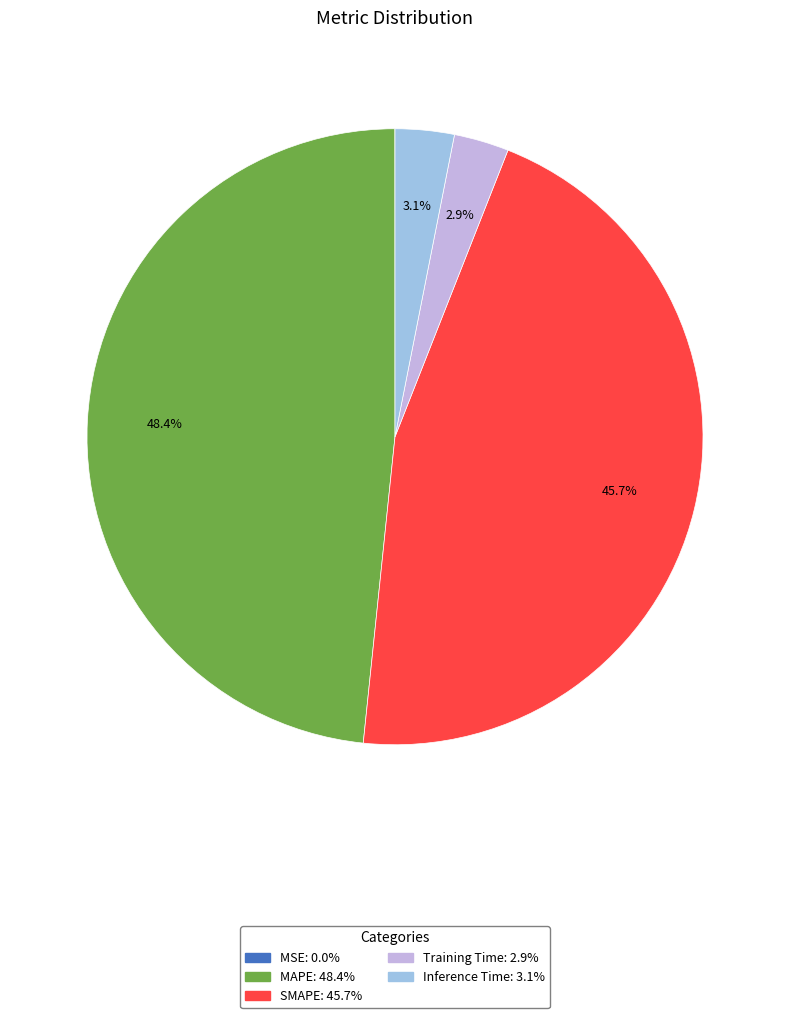

What is the largest slice in the pie chart?

MAPE